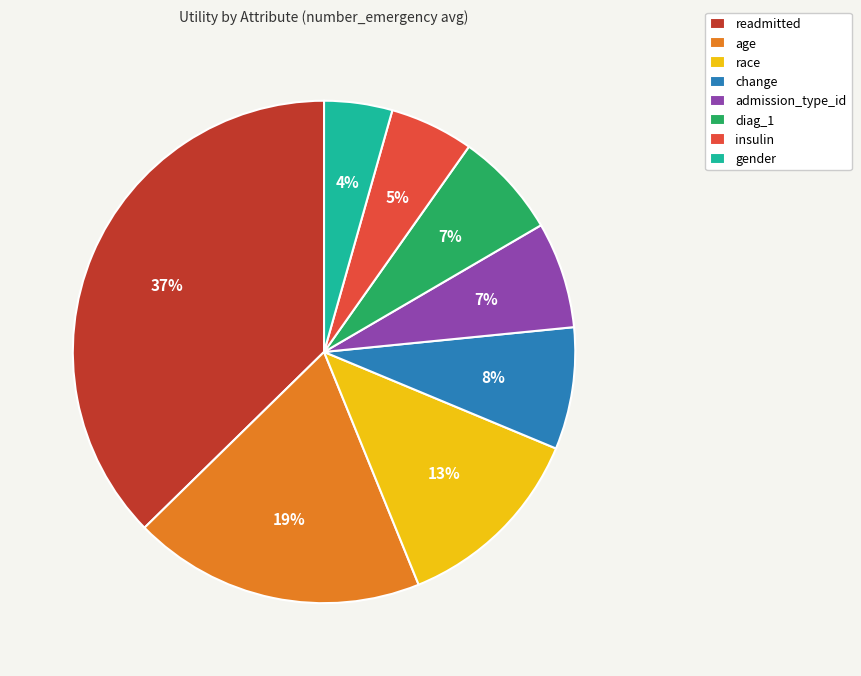

What percentage is the age slice, to the nearest percent?

19%